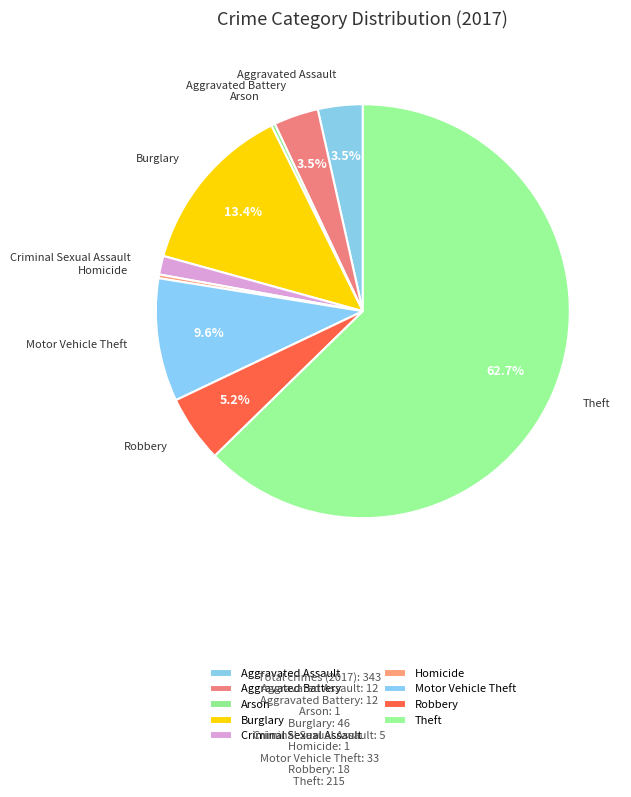

To the nearest percent, what is the difference between the Theft and Homicide slice percentages?

62%